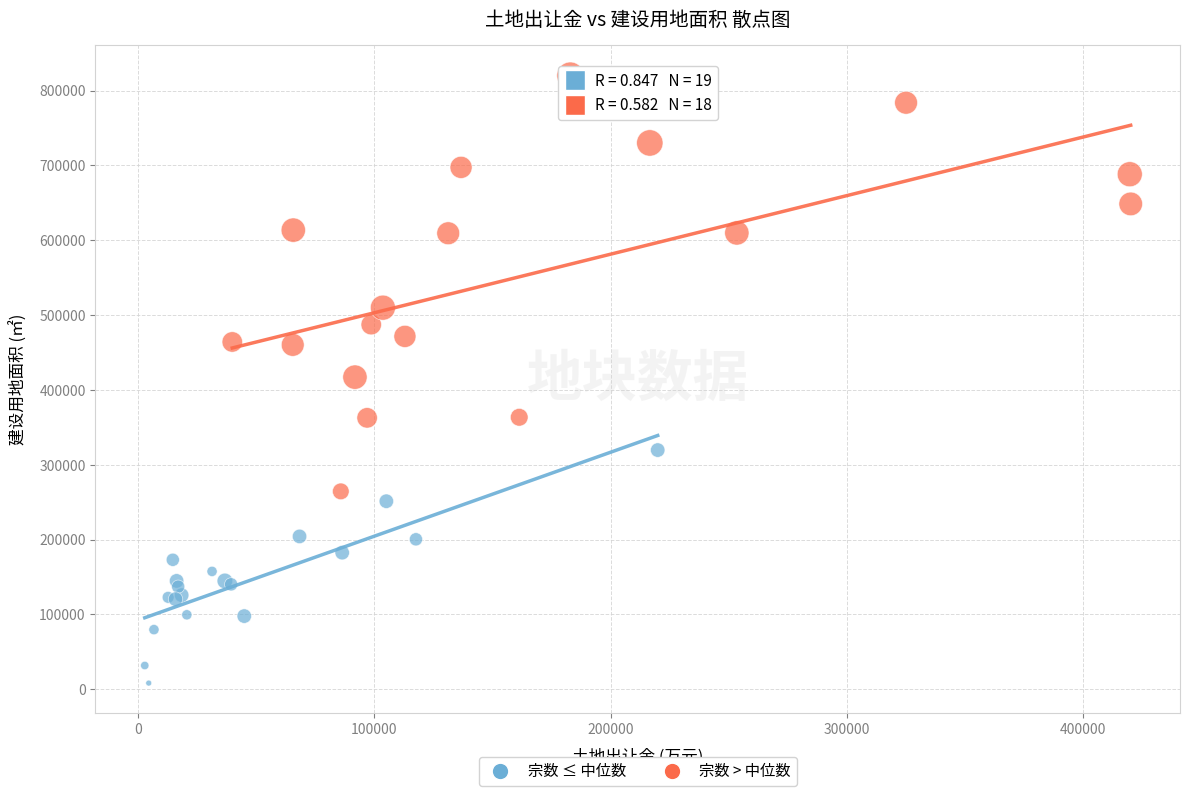

Which series reaches the minimum Y coordinate?

宗数 ≤ 中位数